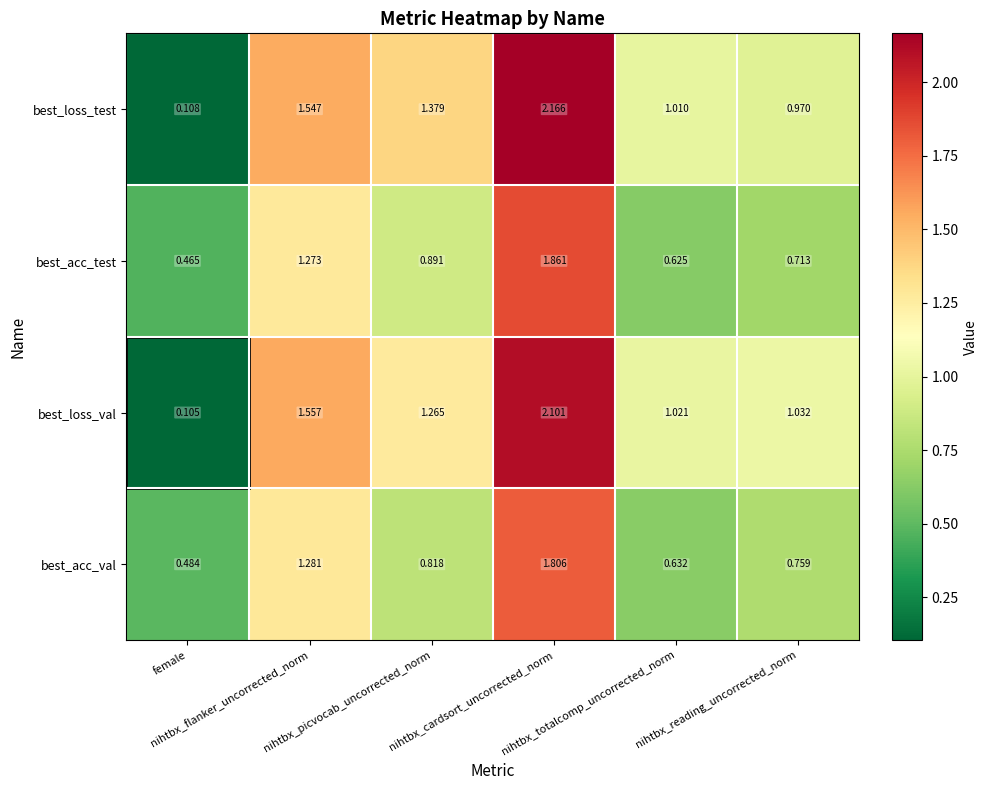

Rank the series by their maximum value, from highest to lowest.

best_loss_test, best_loss_val, best_acc_test, best_acc_val